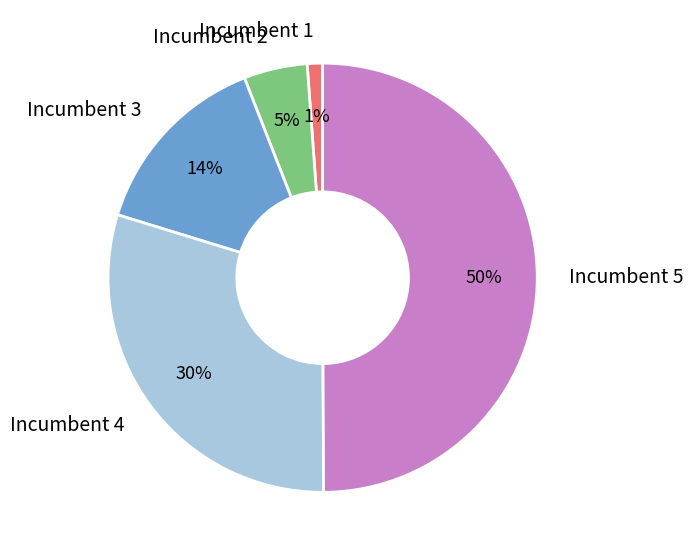

Combined, do Incumbent 4 and Incumbent 3 account for over 50%?

No